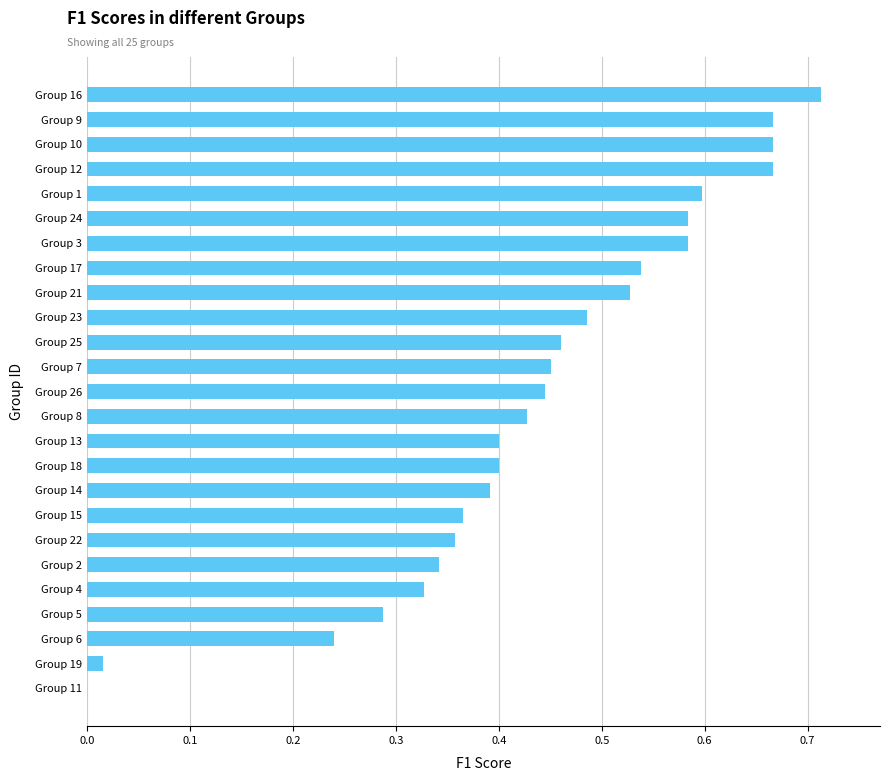

At which category does the chart reach its peak across all series?

Group 16